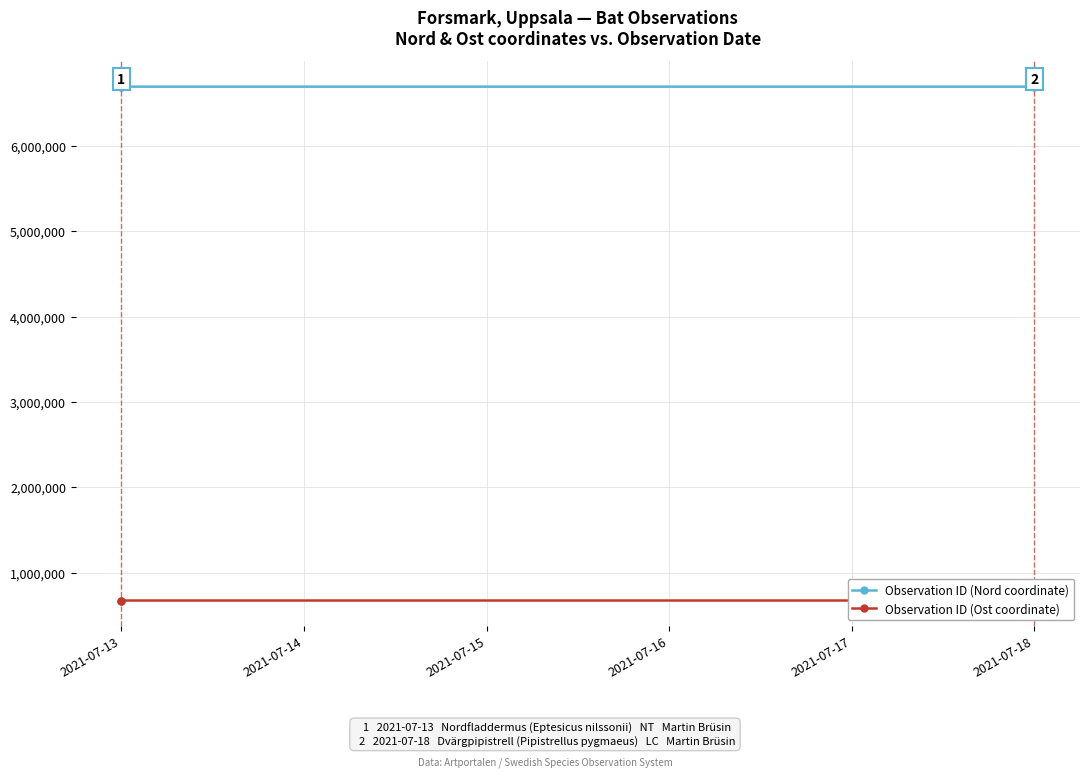

How many distinct data groups are displayed?

2